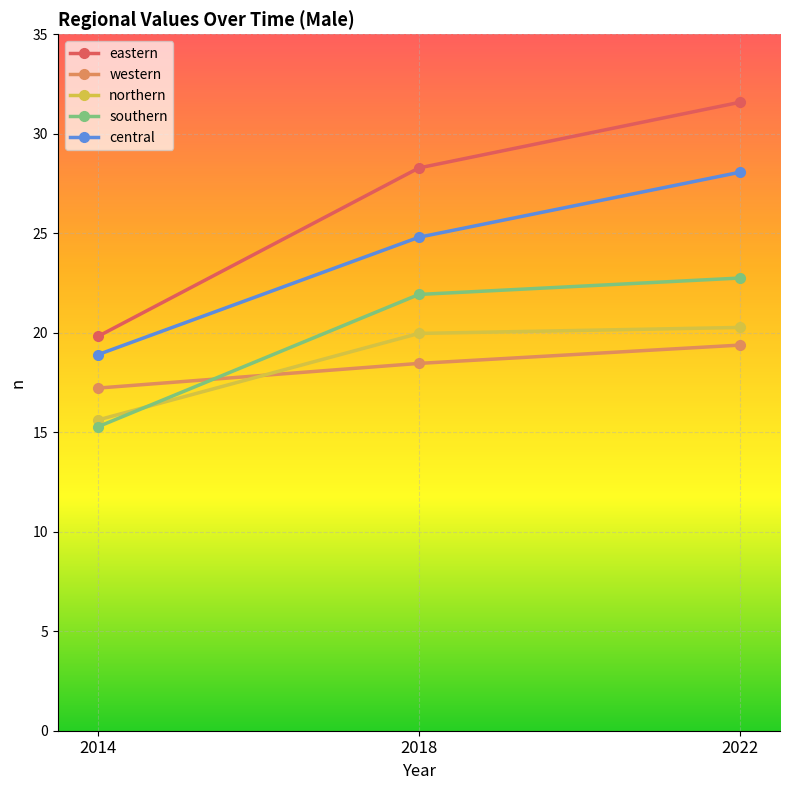

At which category does the chart reach its minimum across all series?

2014